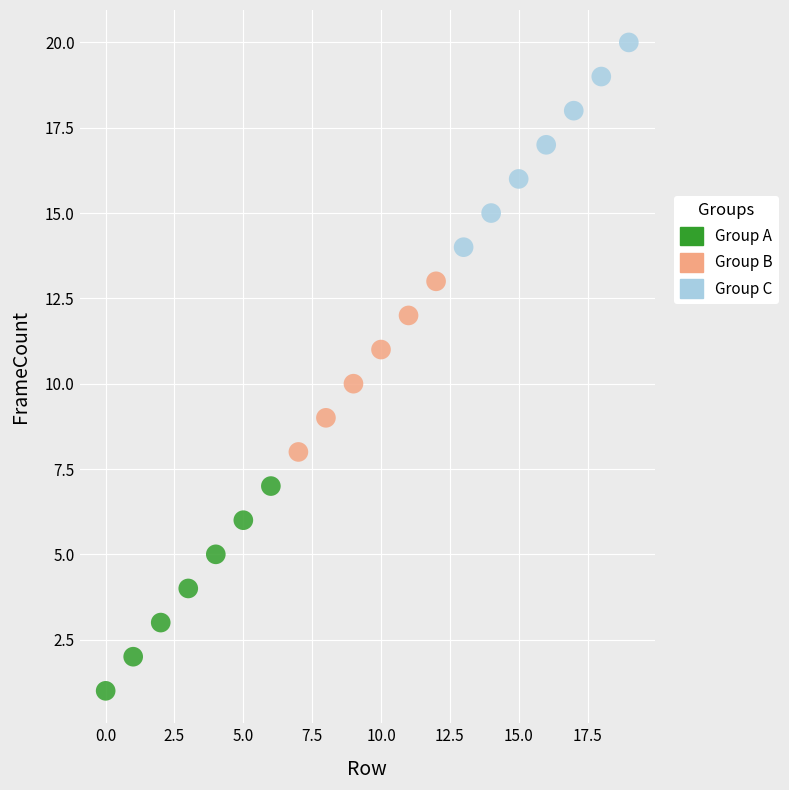

What are all the series names shown in the legend?

Group A, Group B, Group C